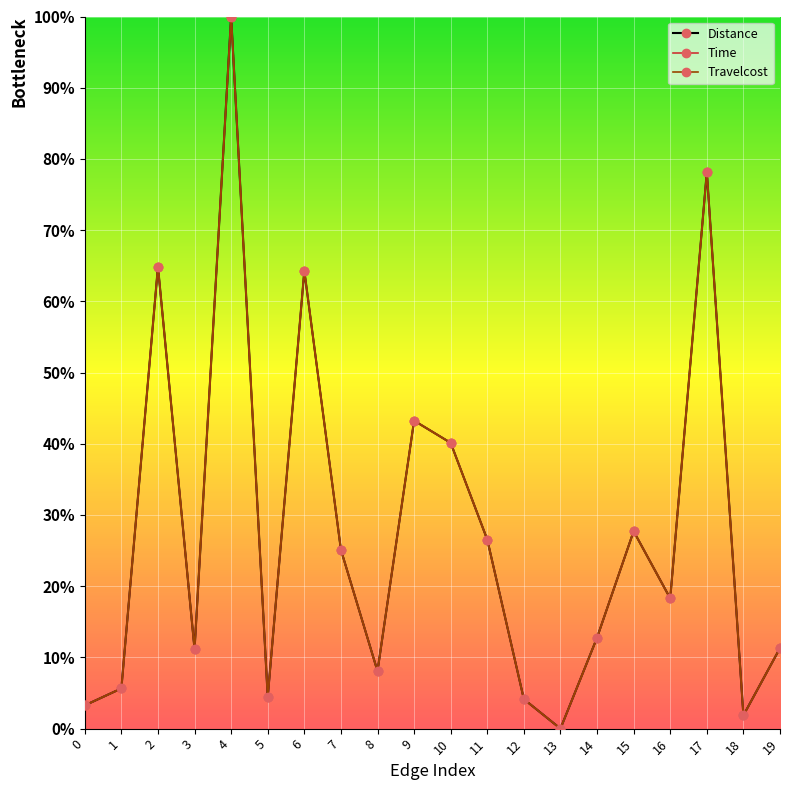

At which label is Time closest to 50?

9